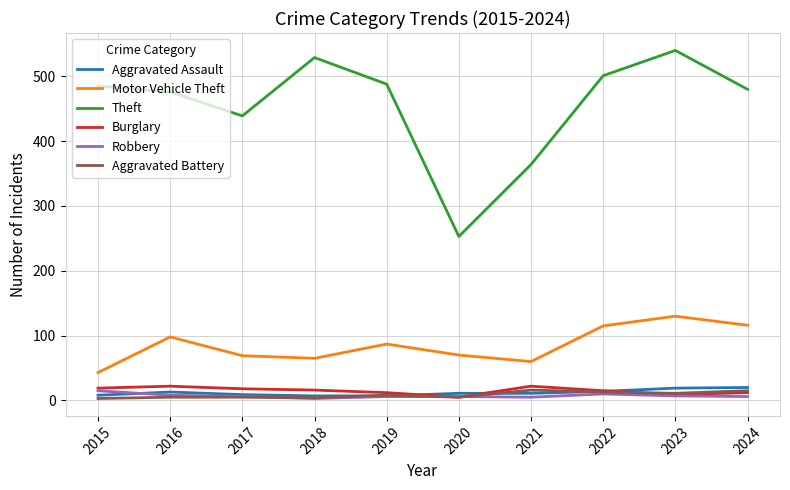

Between 2015 and 2023, which series saw the biggest shift?

Motor Vehicle Theft